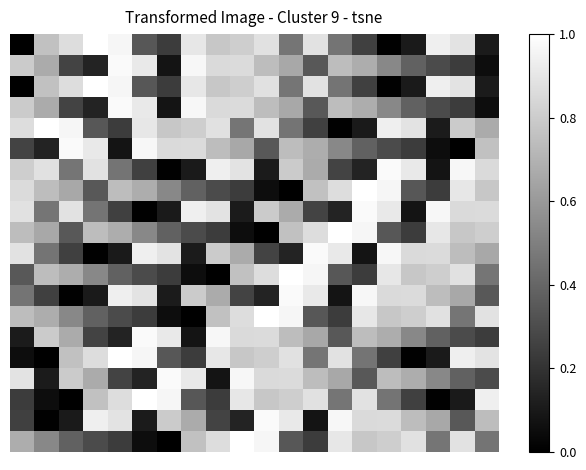

How many series are shown in this chart?

20